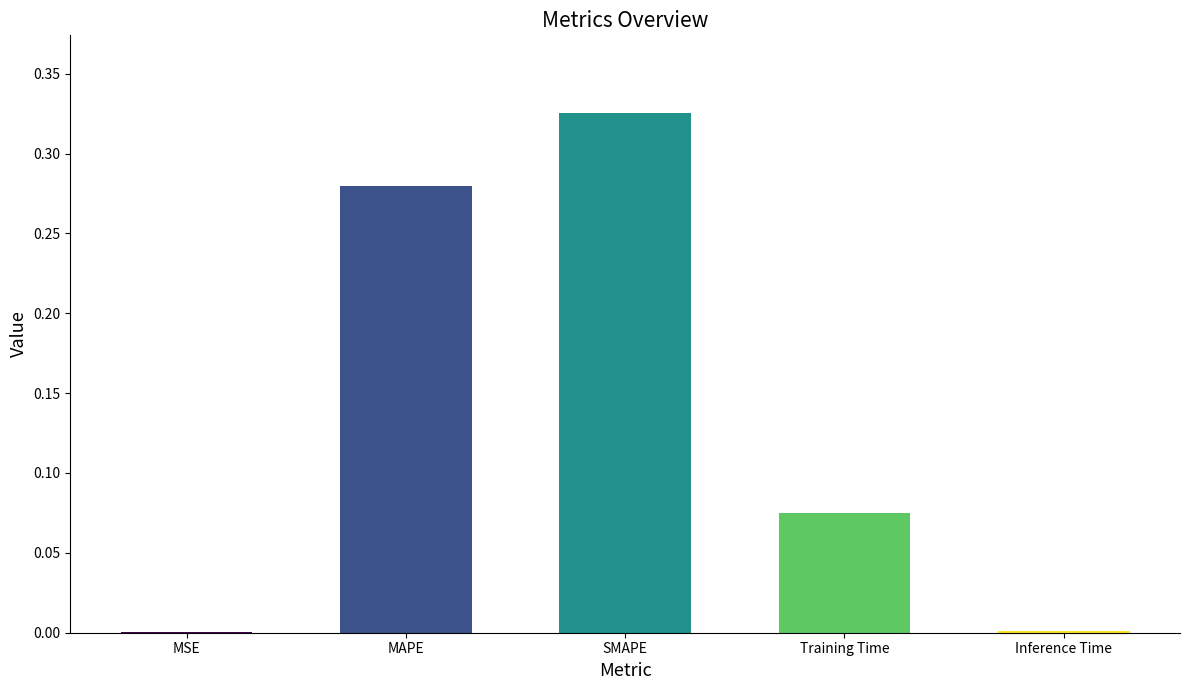

Are the bars horizontal?

No